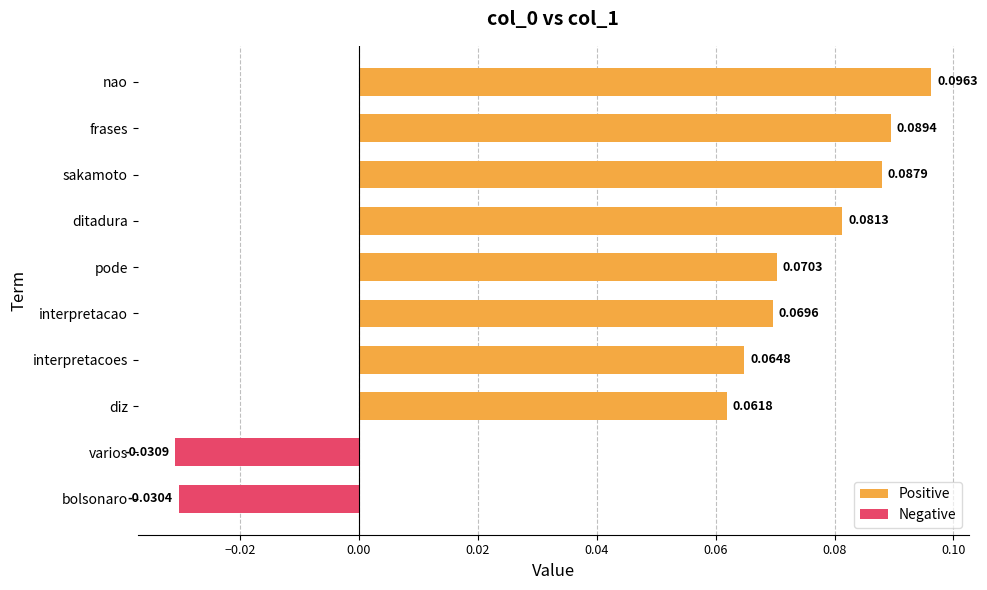

Reading left to right, extract all data points from this chart.

Positive: 0.1	0.1	0.1	0.1	0.1	0.1	0.1	0.1	0.0	0.0
Negative: 0.0	0.0	0.0	0.0	0.0	0.0	0.0	0.0	-0.0	-0.0